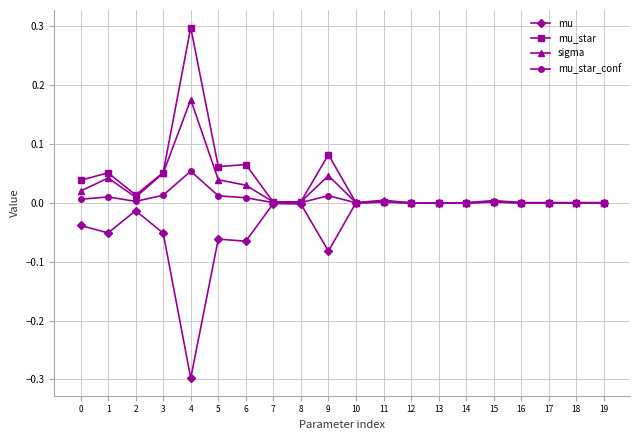

True or false: mu_star has more than 0 points higher than both neighbors.

True